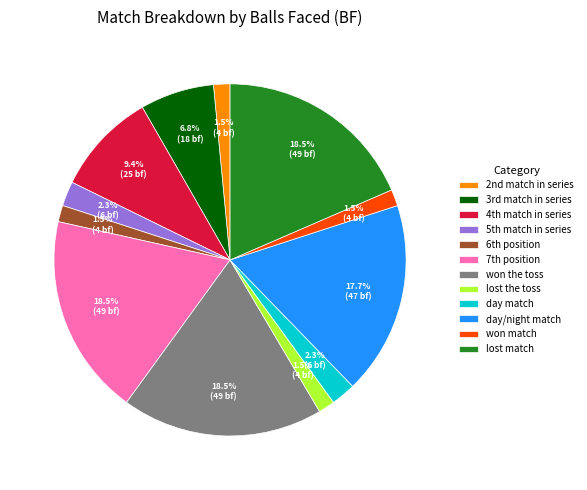

Is there a majority slice in this chart?

No